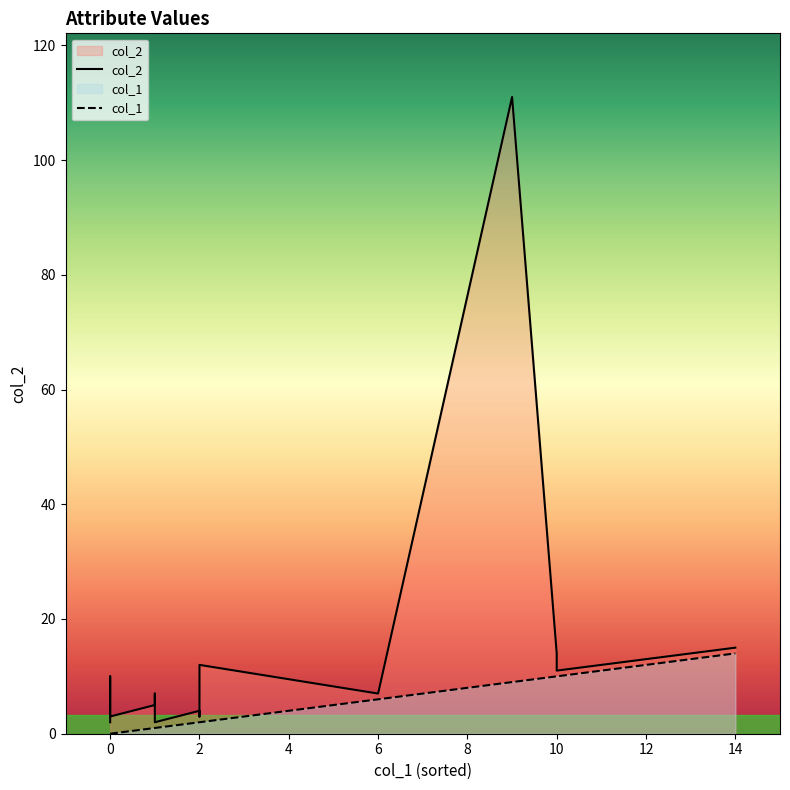

Reading left to right, what are all the values shown in this chart?

col_2: 2	3	10	3	3	5	7	2	2	4	3	3	12	7	111	14	11	15
col_1: 0	0	0	0	0	1	1	1	1	2	2	2	2	6	9	10	10	14